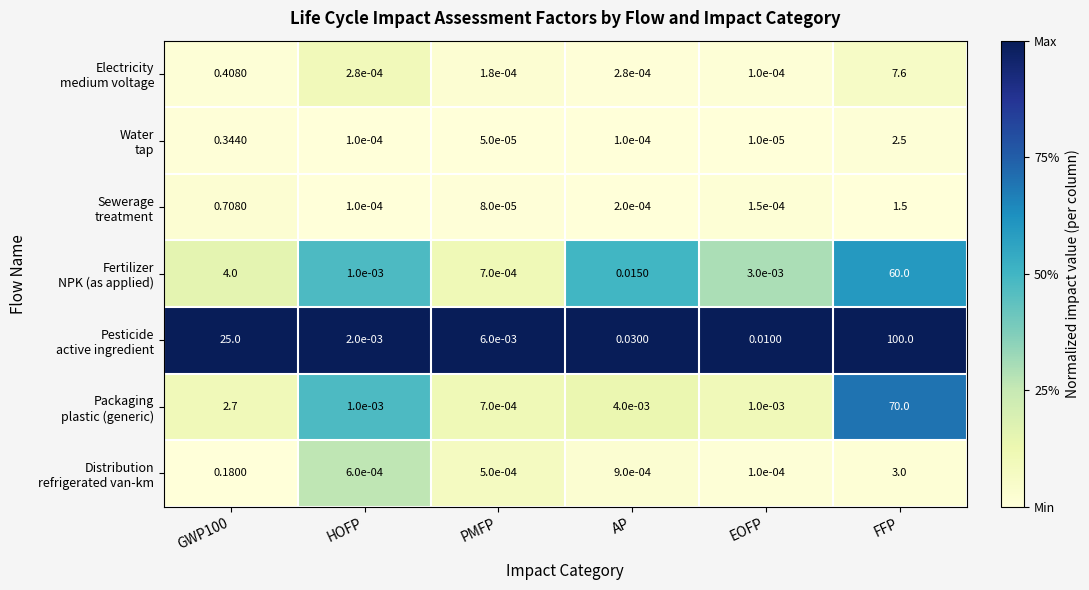

At which category is the sum across all series the highest?

FFP